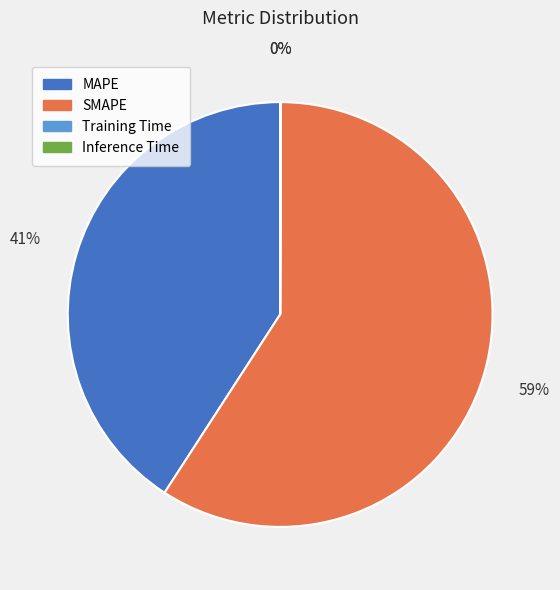

True or false: MAPE accounts for 41% of the total.

True